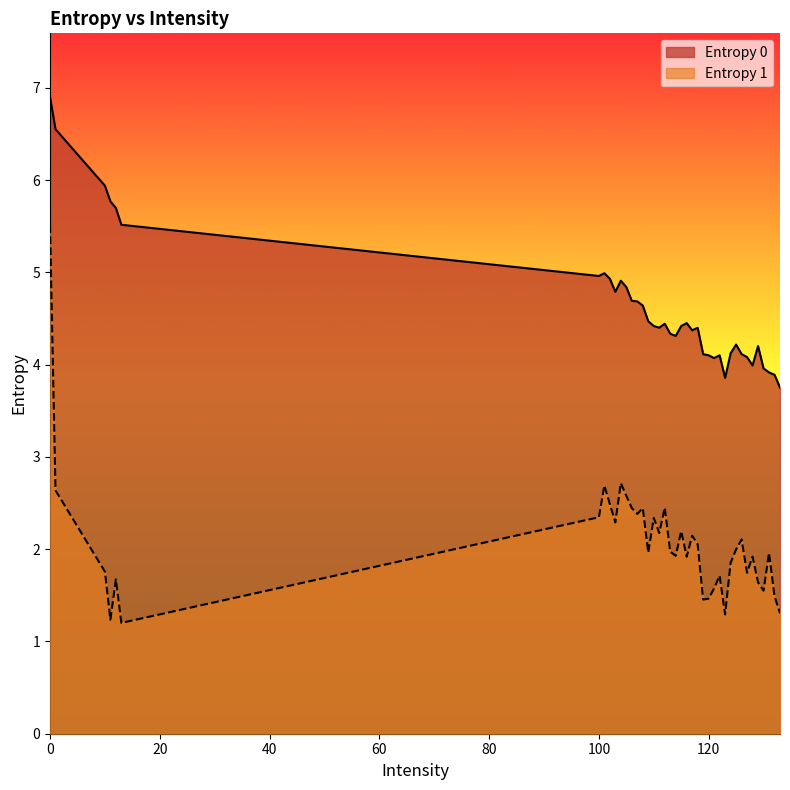

The value of Entropy 0 at 115 is 4.4. True or false?

True